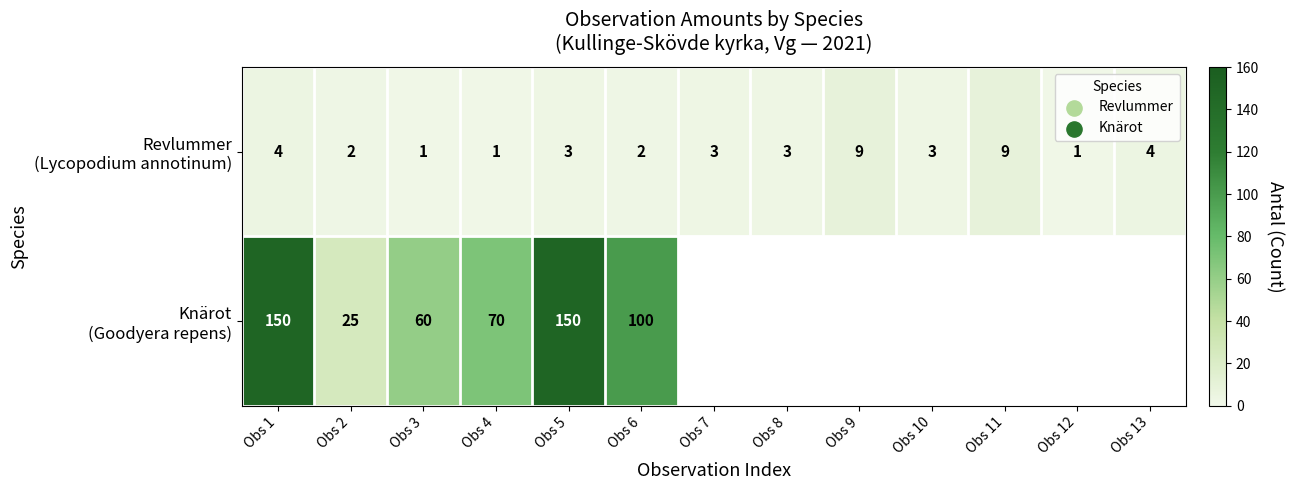

Is the value of Revlummer (Lycopodium annotinum) at Obs 8 greater than the value of Knärot (Goodyera repens) at Obs 13?

No